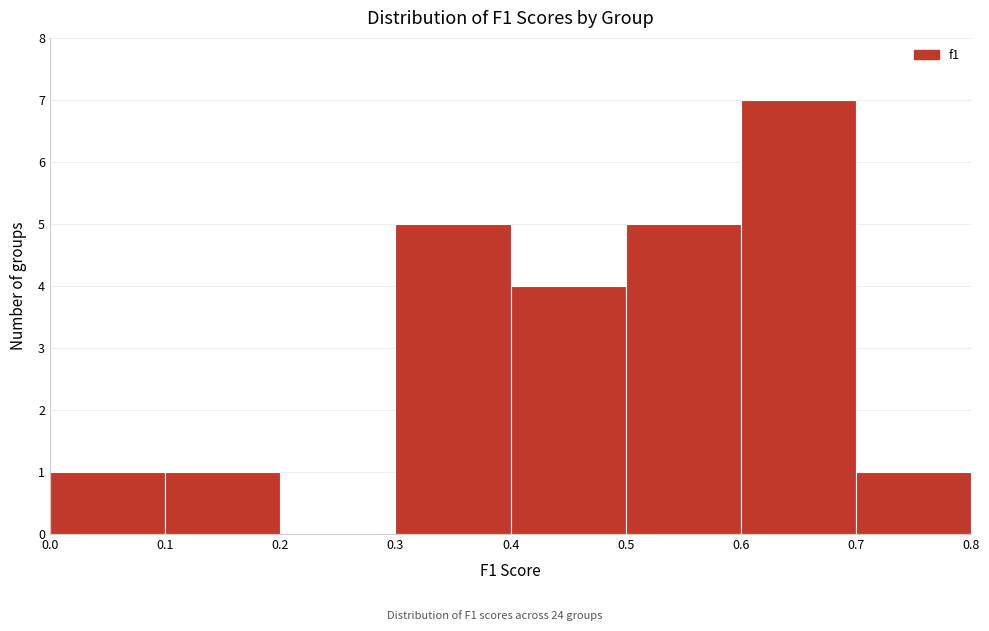

Over which range of the x-axis is the bar tallest?

0.6 to 0.7